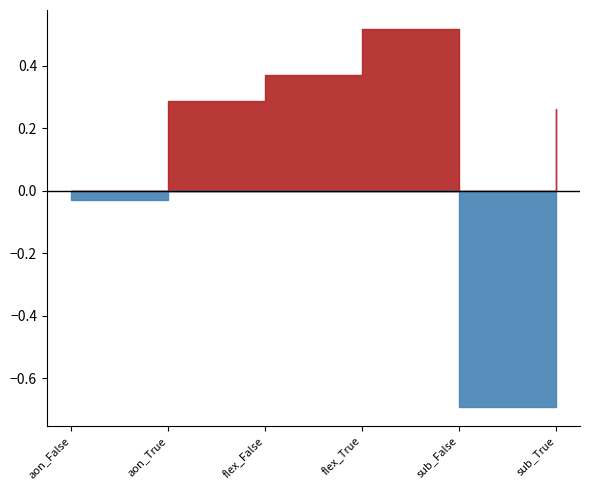

True or false: taxa_sucesso has more than 2 points higher than both neighbors.

False